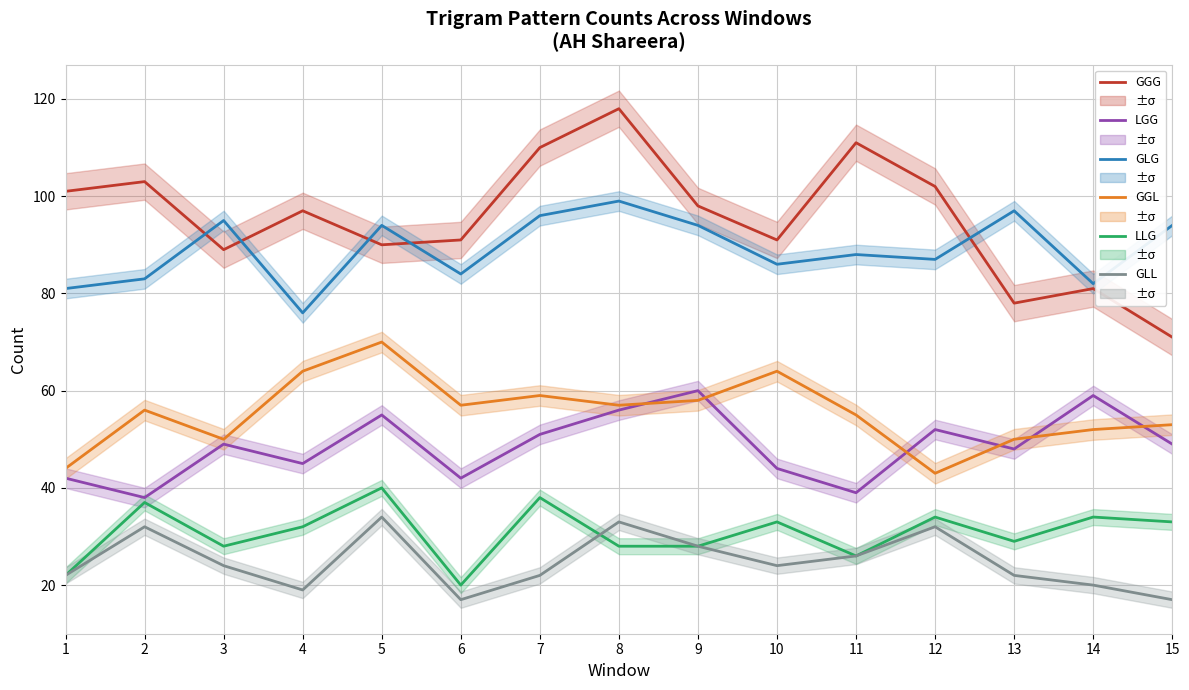

What are all the series names shown in the legend?

GGG, LGG, GLG, GGL, LLG, GLL